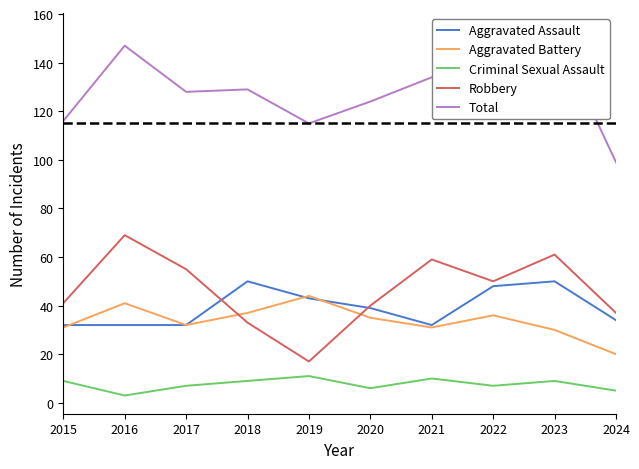

Which series has the widest spread of values?

Total